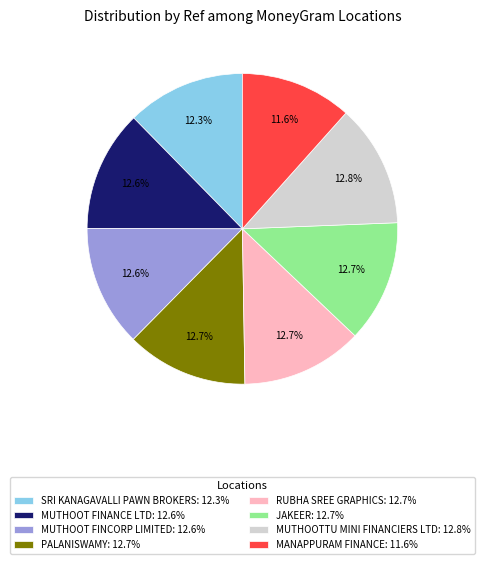

Is JAKEER: 12.7% the majority of the pie?

No